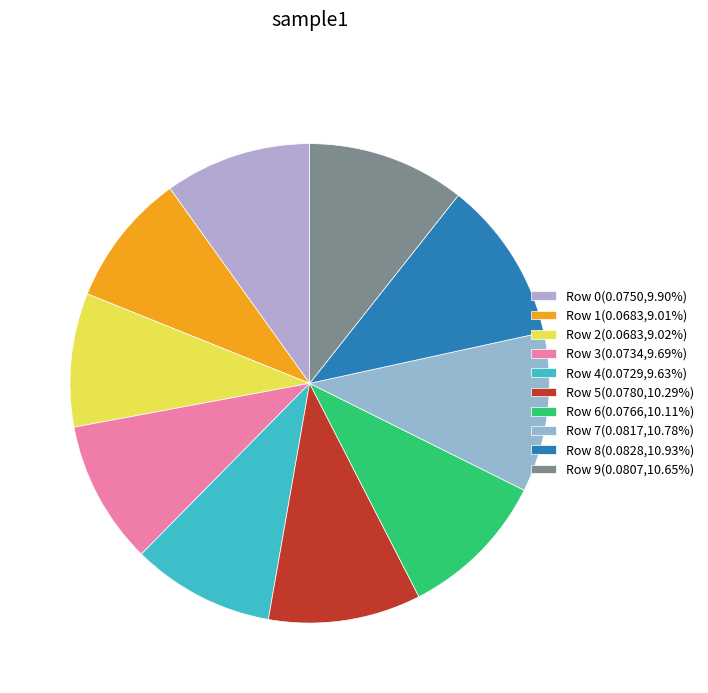

Is the sum of Row 3 and Row 7 greater than half?

No